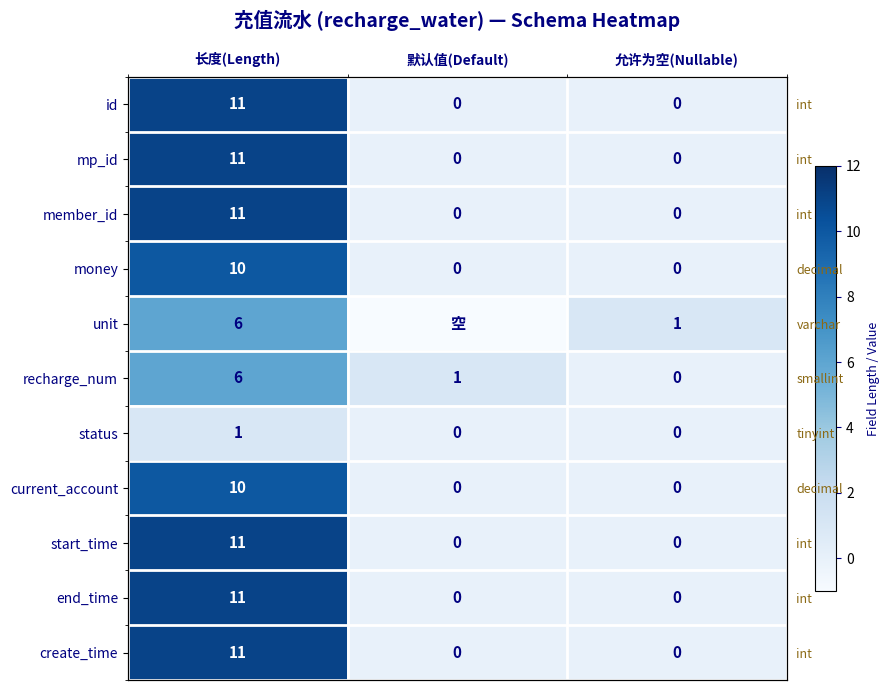

True or false: unit has a value of 10 at 长度(Length).

False